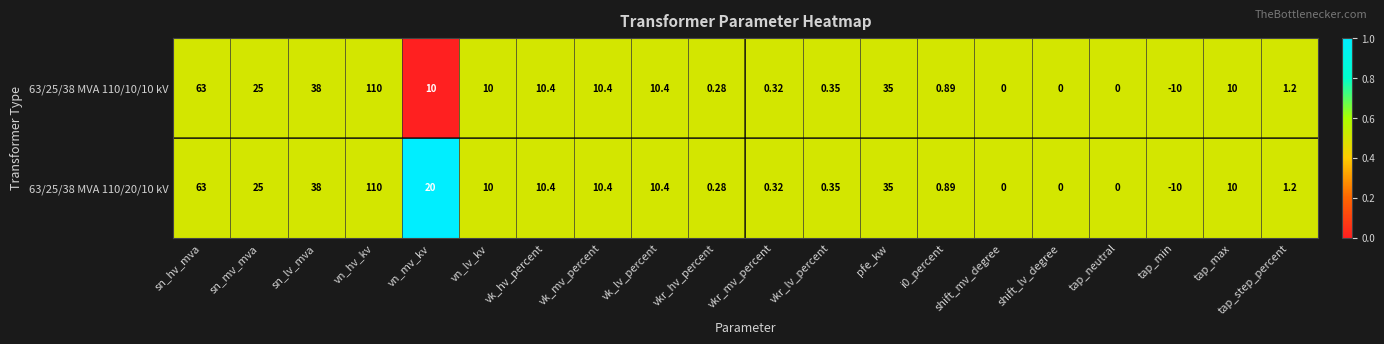

List the series in order of their overall mean, highest first.

63/25/38 MVA 110/20/10 kV, 63/25/38 MVA 110/10/10 kV